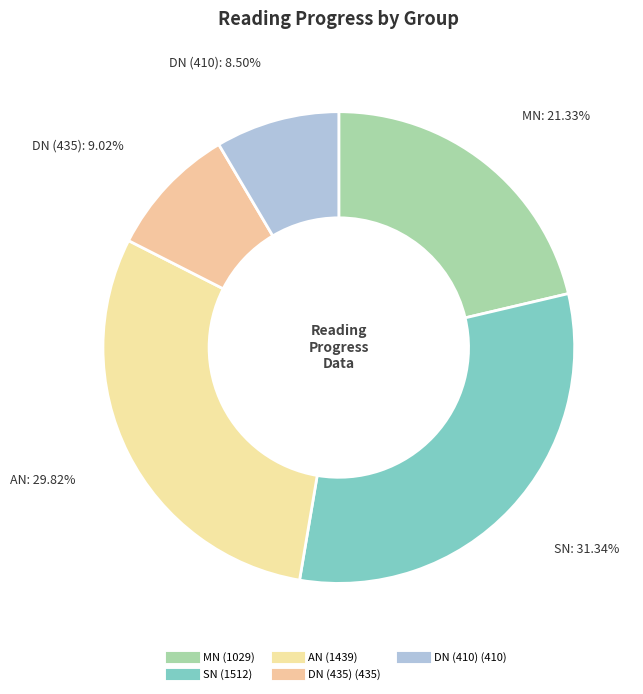

How many slices are in this pie chart?

5